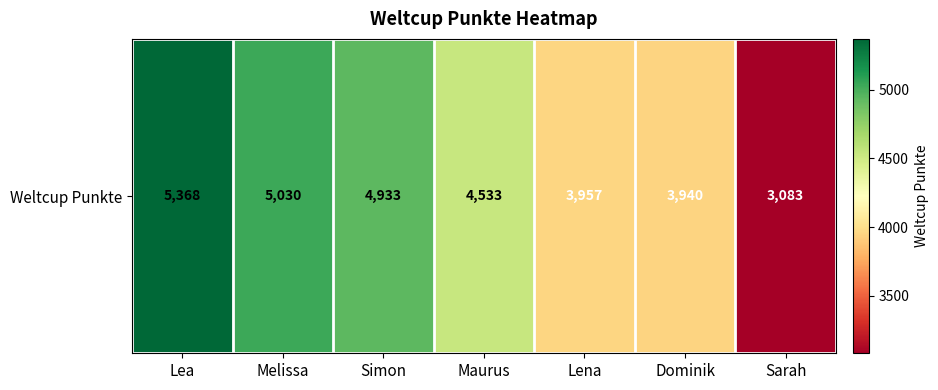

At which label is the value closest to 4225?

Lena